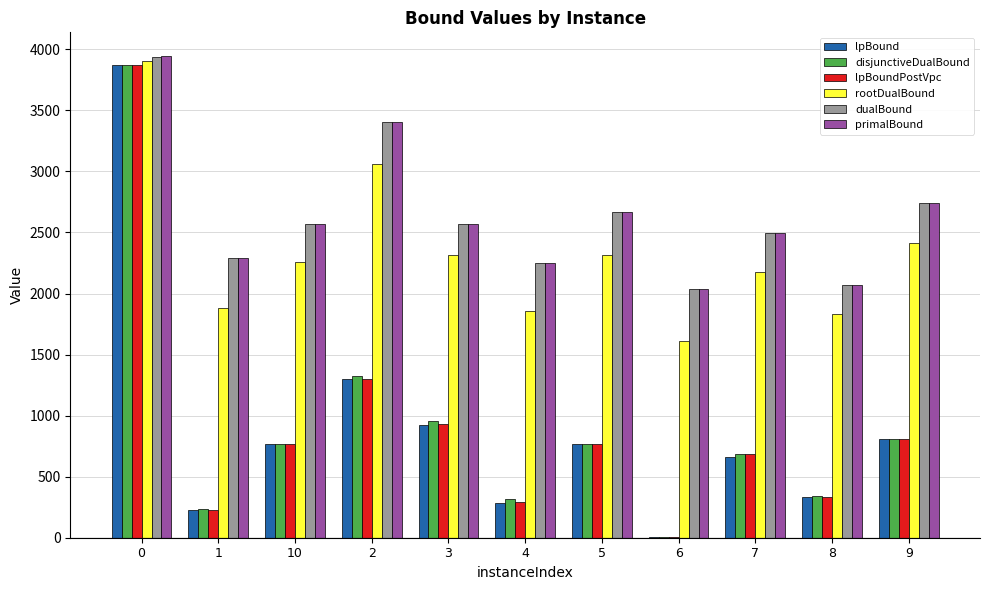

Where is primalBound nearest to the value 2988?

9